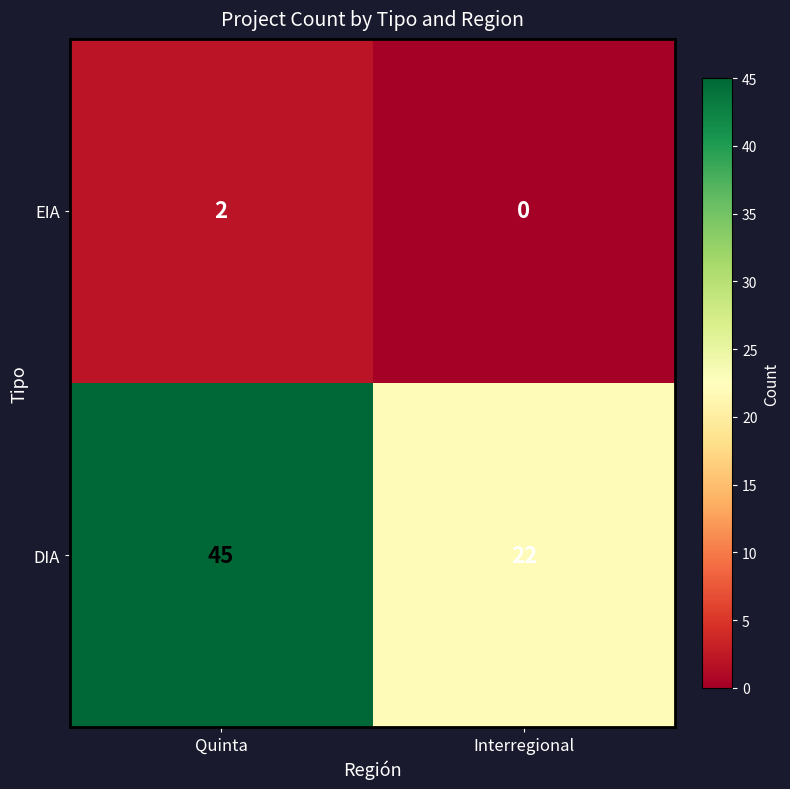

True or false: DIA has a value of 80 at Quinta.

False